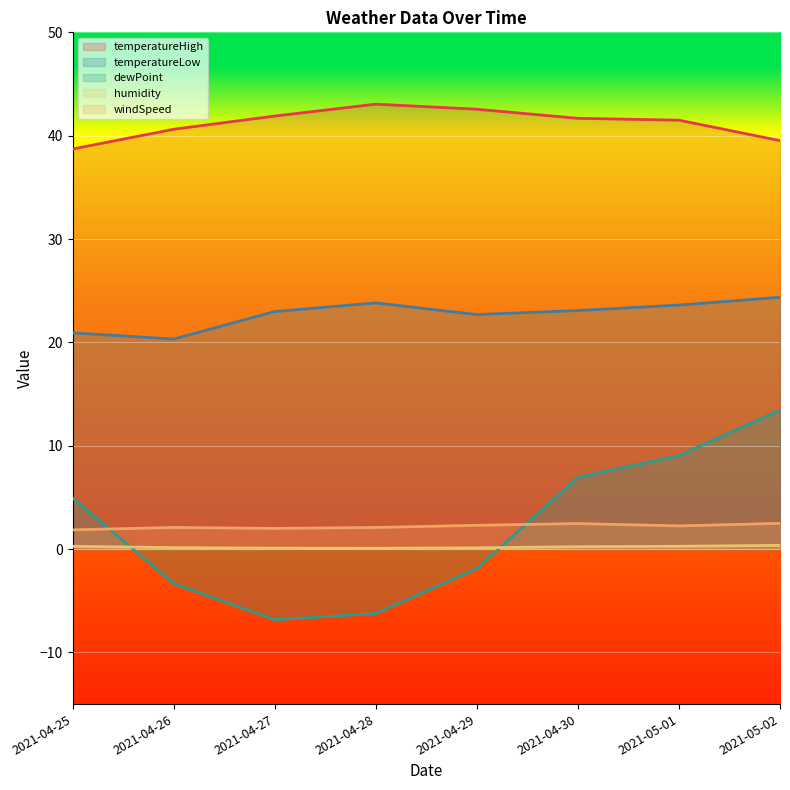

What is the total value across all series at 2021-04-26?

59.8